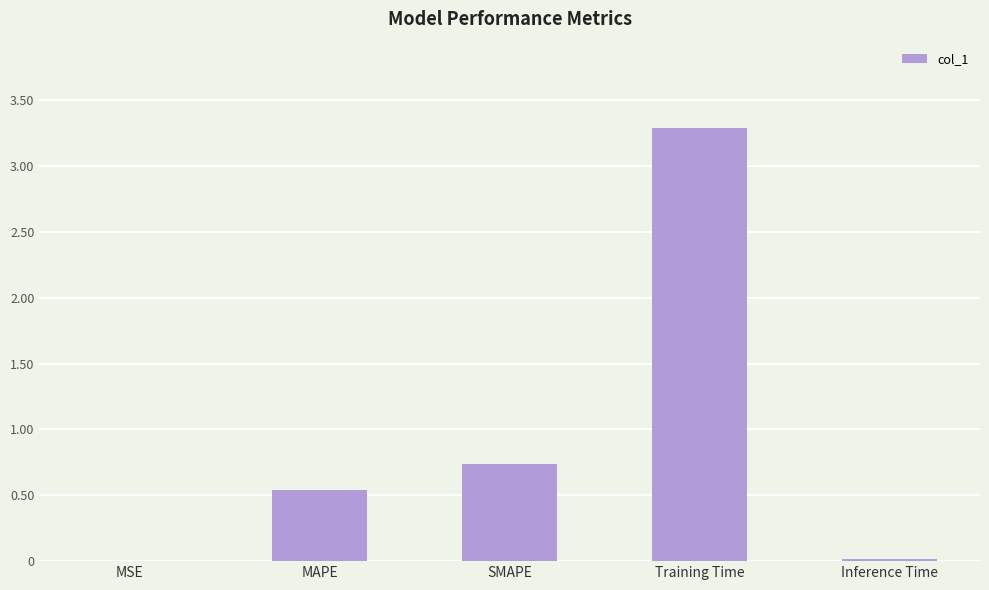

Does the chart contain stacked bars?

No